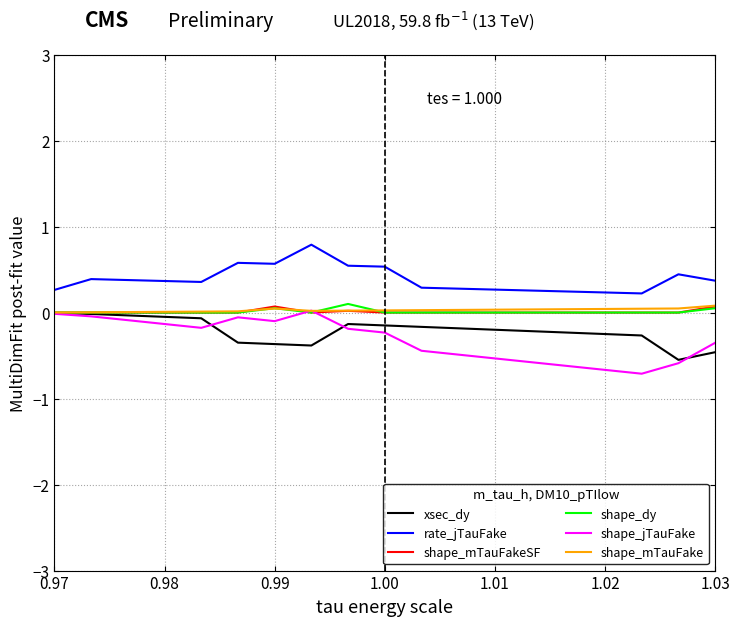

True or false: rate_jTauFake and shape_mTauFakeSF intersect in this chart.

False